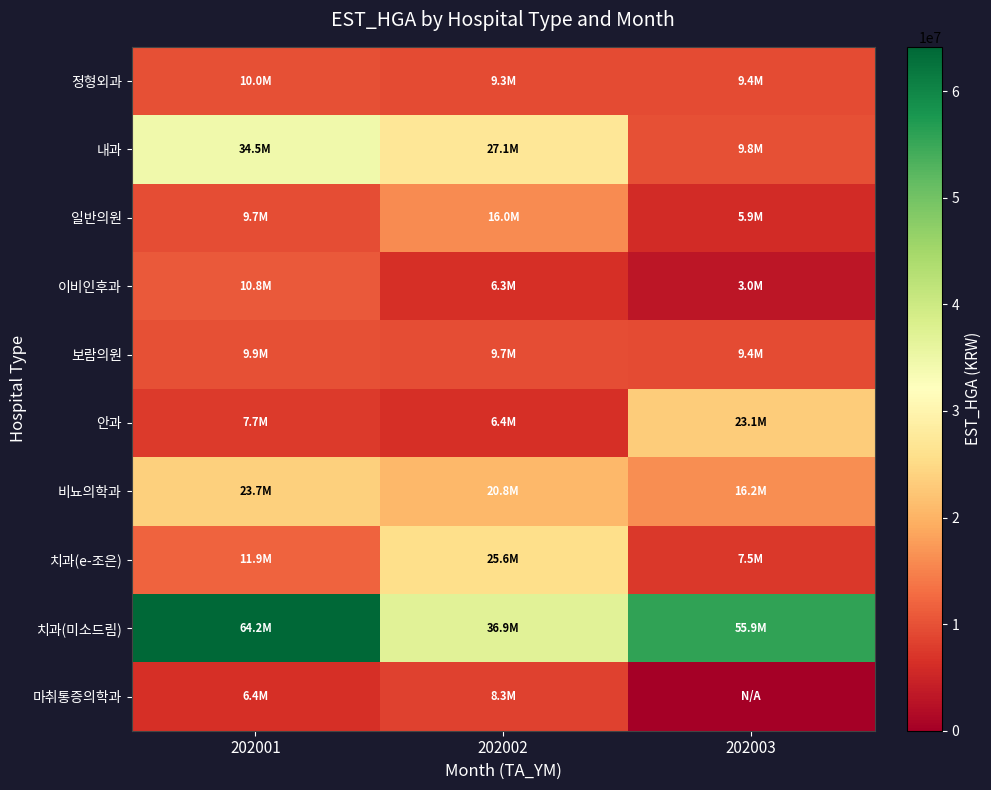

What is the difference between the highest and lowest values at 202001?

57745658